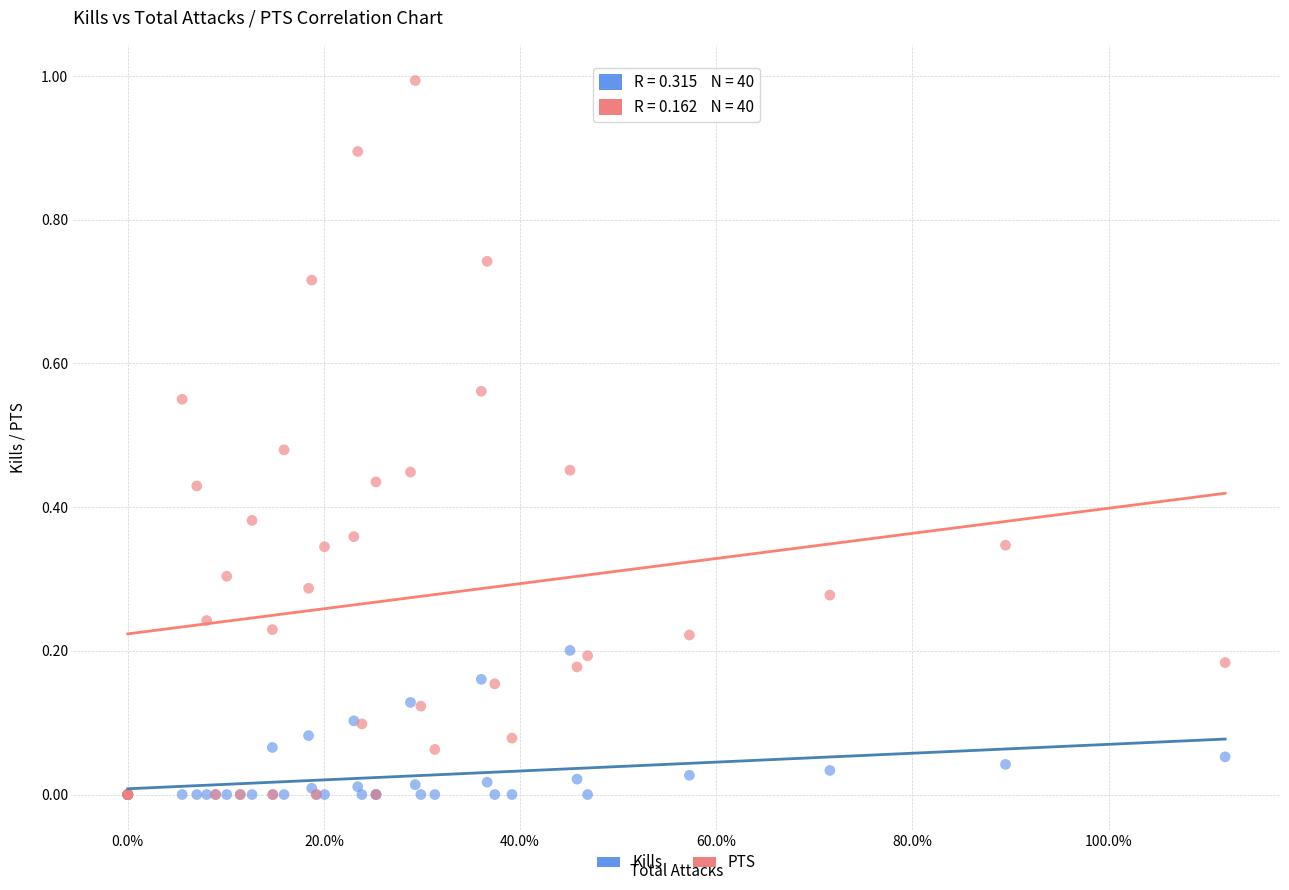

Which series has the widest spread of Y values?

PTS